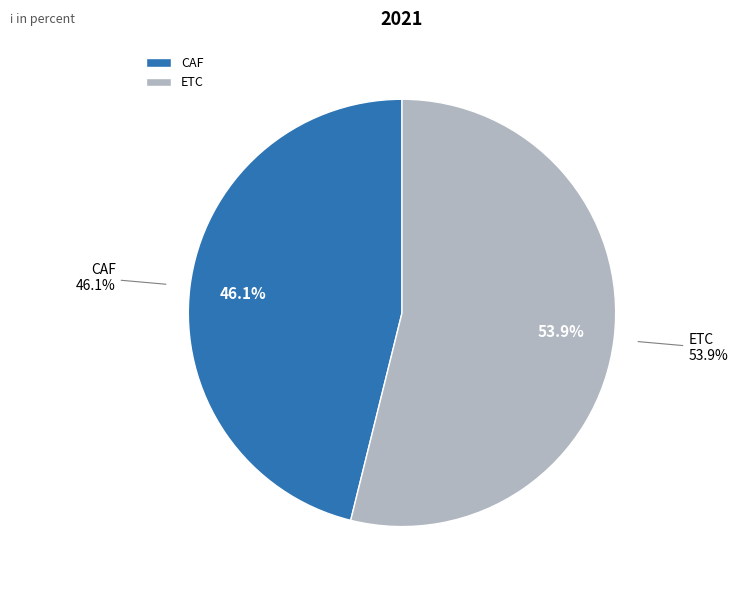

Which category has the biggest portion of the pie?

ETC